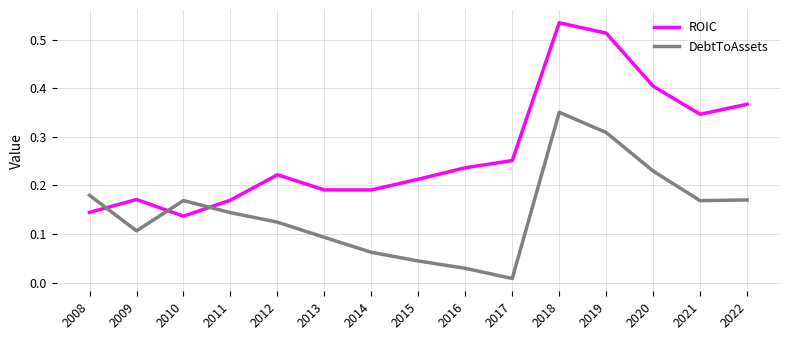

Is this an area chart (filled region under the line)?

No